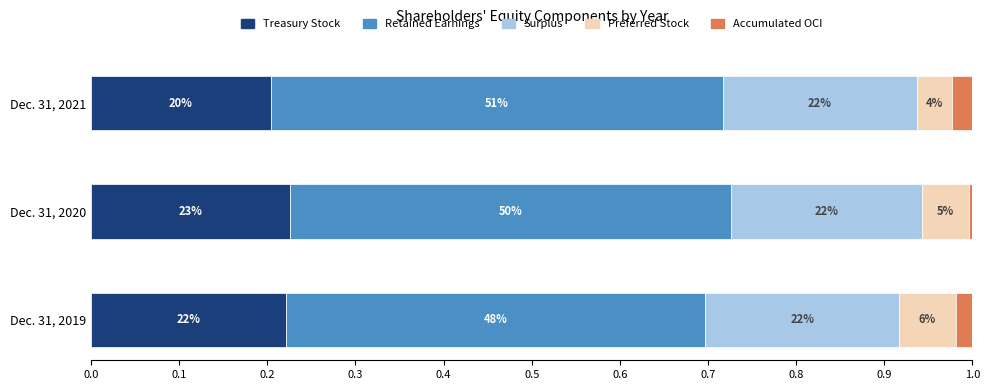

What are all the series names shown in the legend?

Treasury Stock, Retained Earnings, Surplus, Preferred Stock, Accumulated OCI